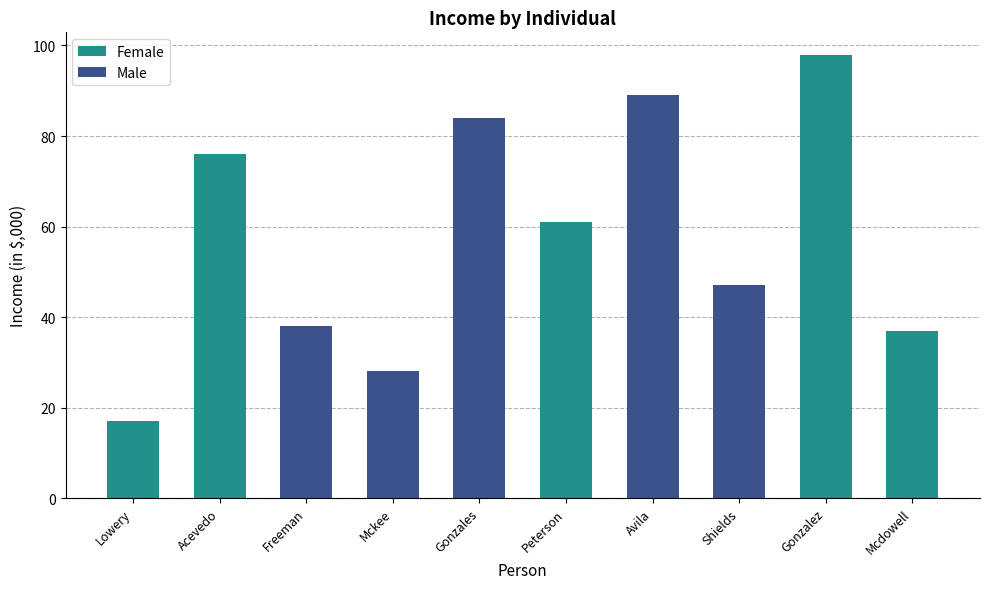

At which label is the value closest to 57?

Peterson